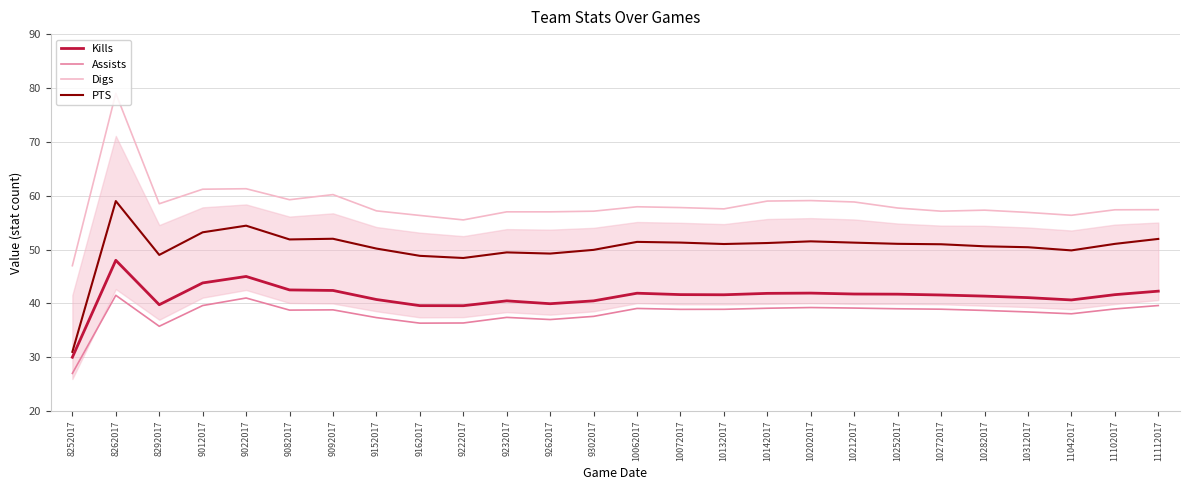

True or false: Assists has a value of 38.1 at 11042017.

True